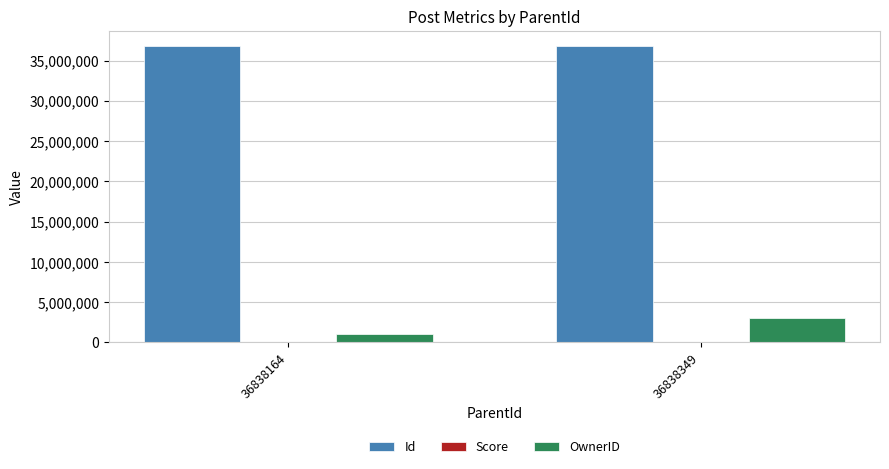

What is the smallest value displayed?

1037078